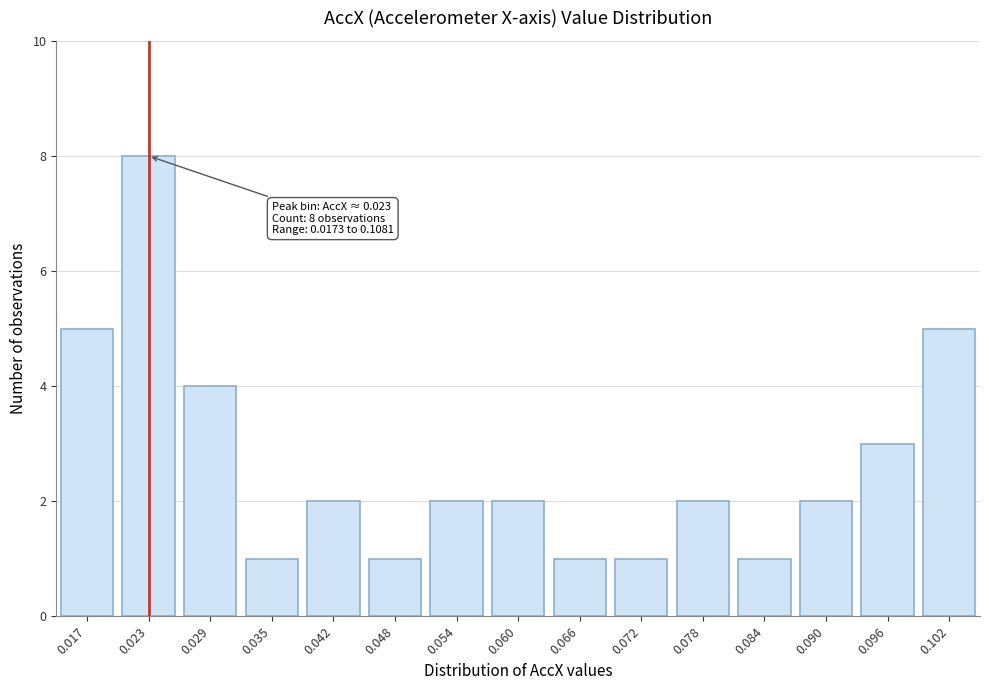

Reading right to left, transcribe all the data shown in this chart.

0.102=5	0.096=3	0.090=2	0.084=1	0.078=2	0.072=1	0.066=1	0.060=2	0.054=2	0.048=1	0.042=2	0.035=1	0.029=4	0.023=8	0.017=5